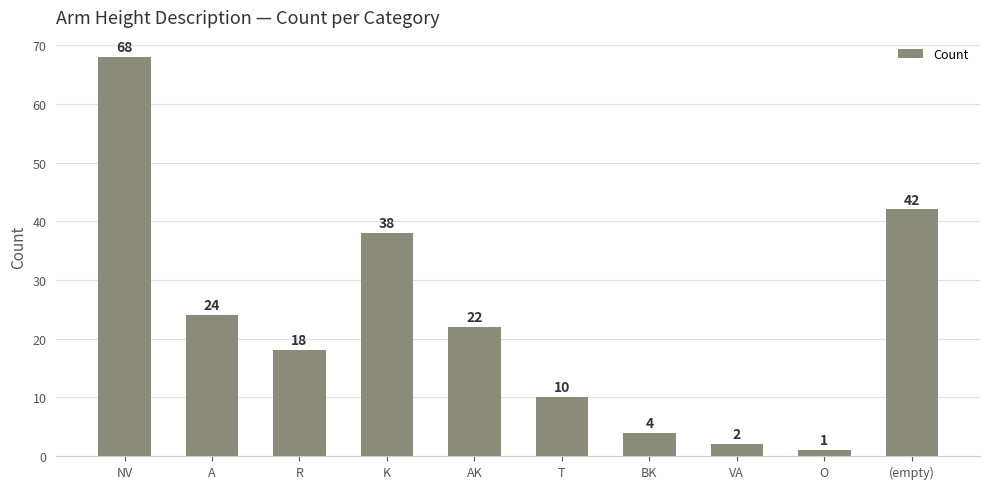

Reading right to left, what are all the values shown in this chart?

(empty)=42	O=1	VA=2	BK=4	T=10	AK=22	K=38	R=18	A=24	NV=68